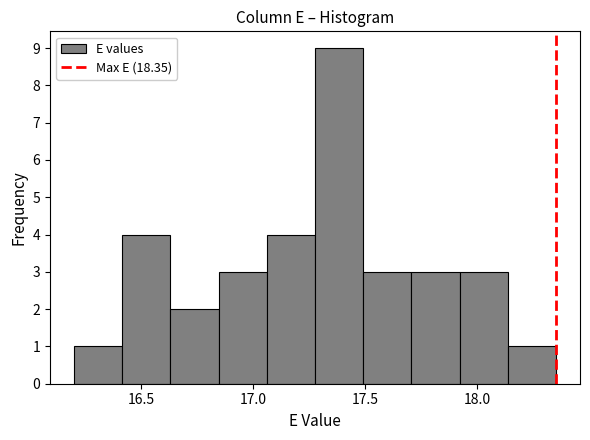

Over which range of the x-axis is the bar tallest?

17.275 to 17.490